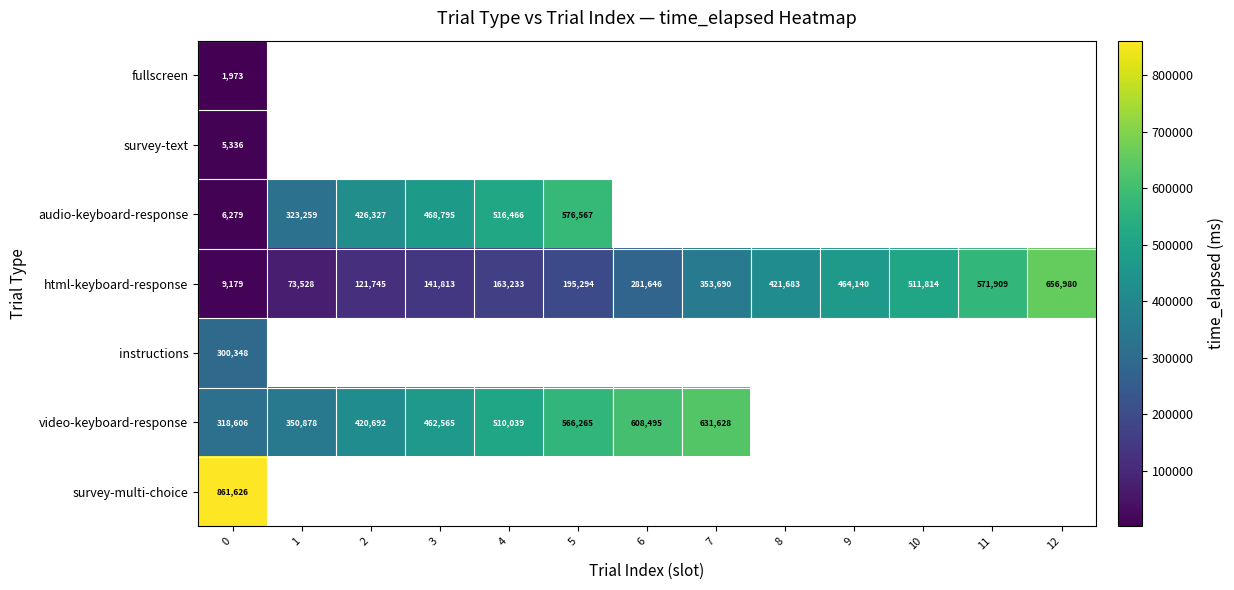

The value of audio-keyboard-response at 4 is 356847. True or false?

False